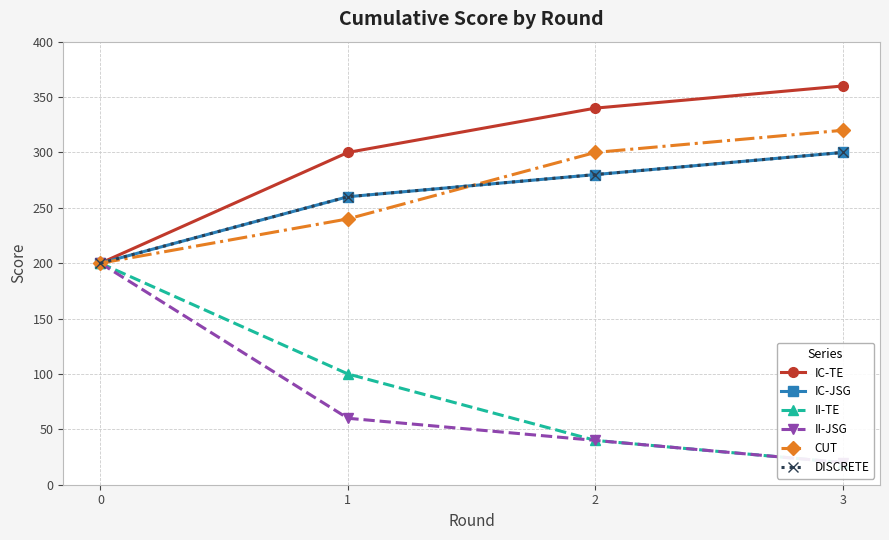

Reading left to right, what are all the values shown in this chart?

IC-TE: 0=200	1=300	2=340	3=360
IC-JSG: 0=200	1=260	2=280	3=300
II-TE: 0=200	1=100	2=40	3=20
II-JSG: 0=200	1=60	2=40	3=20
CUT: 0=200	1=240	2=300	3=320
DISCRETE: 0=200	1=260	2=280	3=300